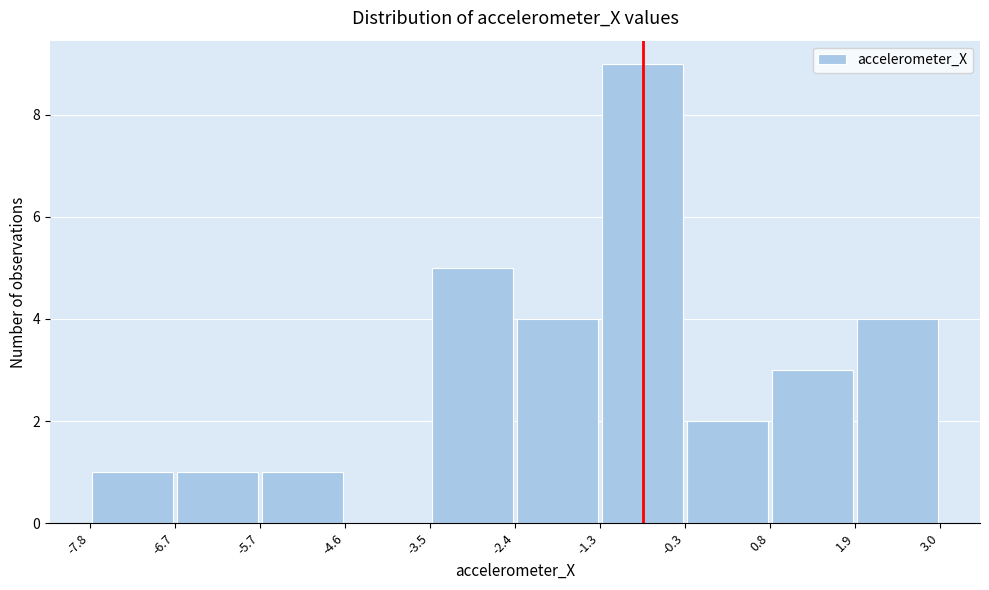

Reading left to right, list every bar in this chart as the range it spans on the x-axis followed by its height. The values are not printed on the chart, so give them approximately, as read against the axis.

-7.8 to -6.7: 1
-6.7 to -5.7: 1
-5.7 to -4.6: 1
-4.6 to -3.5: 0
-3.5 to -2.4: 5
-2.4 to -1.3: 4
-1.3 to -0.3: 9
-0.3 to 0.8: 2
0.8 to 1.9: 3
1.9 to 3.0: 4